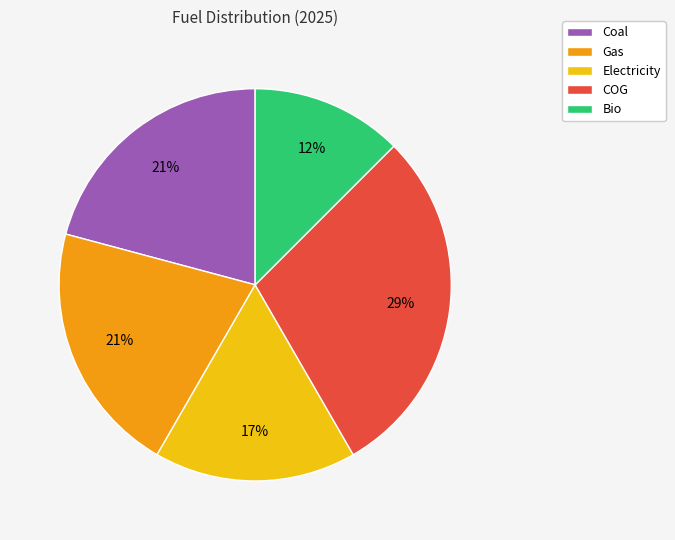

To the nearest percent, what is the combined percentage of COG and Gas?

50%